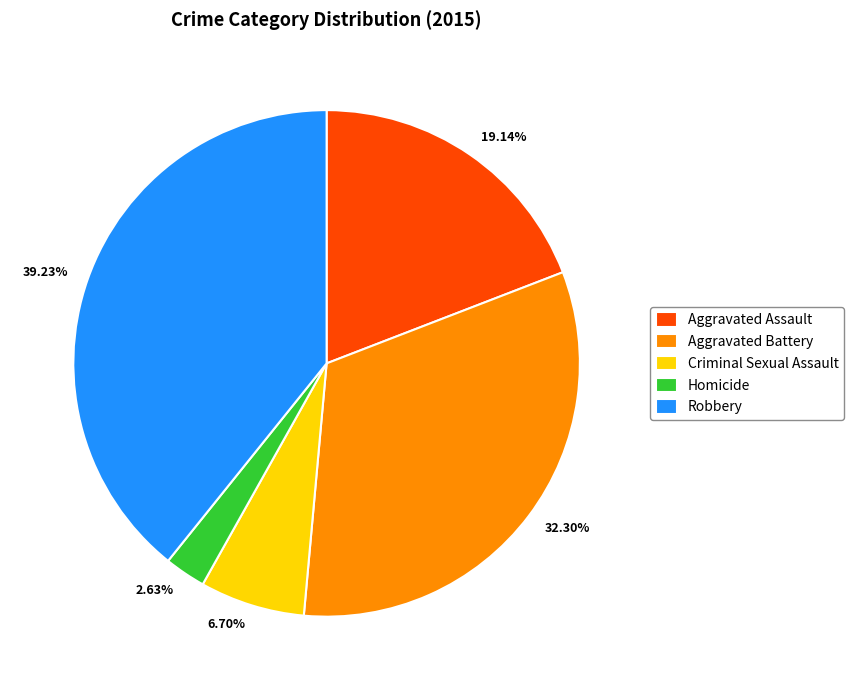

What is the ratio of the value at Aggravated Assault to the value at Homicide?

7.3